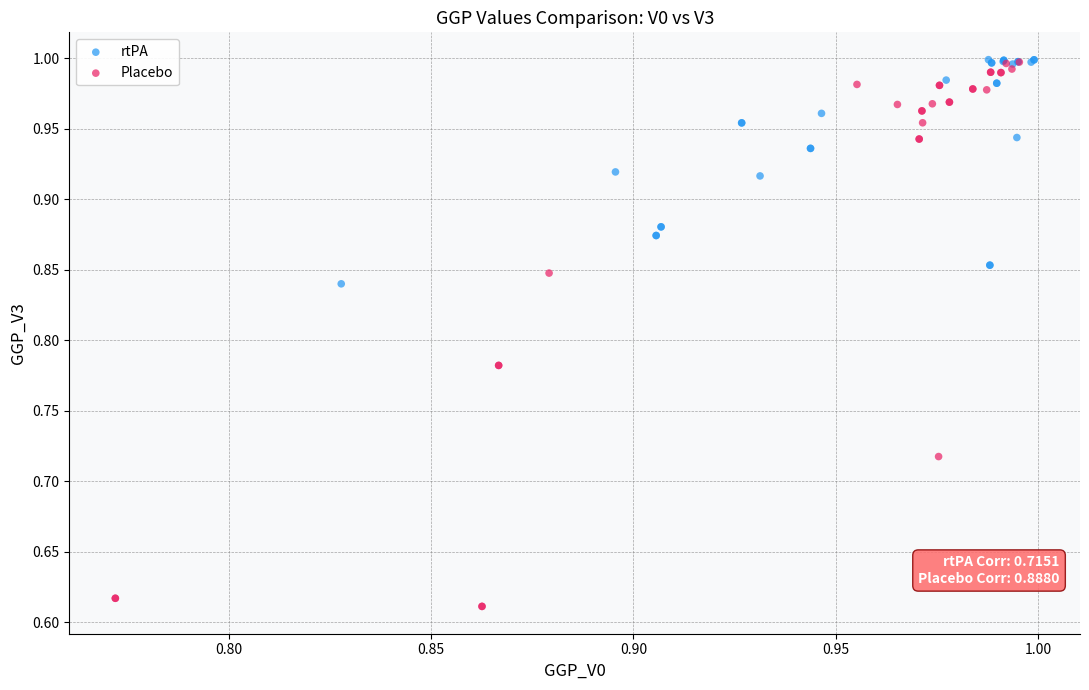

Which series contains the lowest Y value?

Placebo